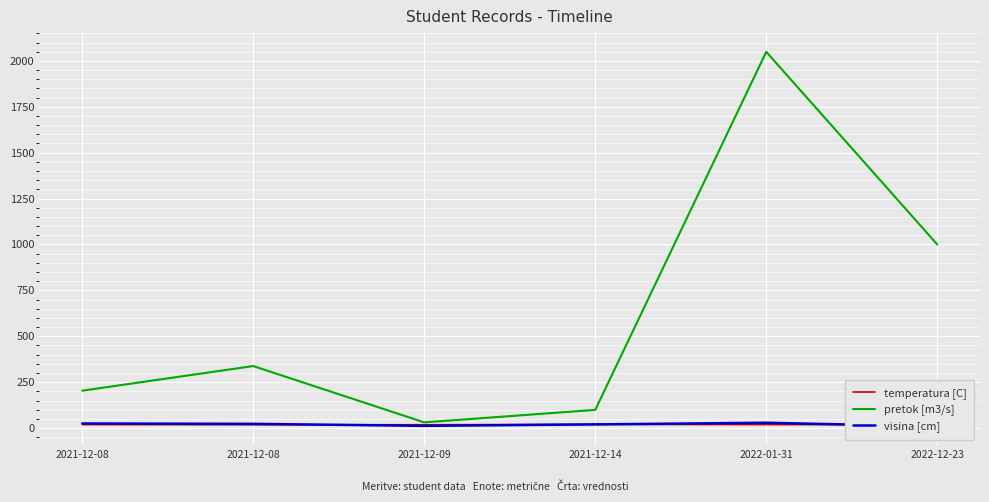

At how many categories does at least one series exceed 1428?

1